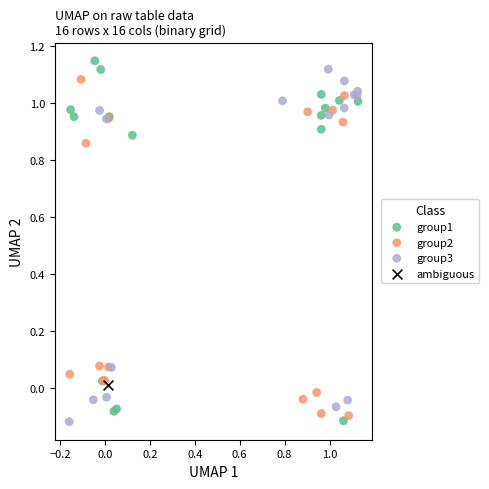

Which series contains the highest Y value?

group1